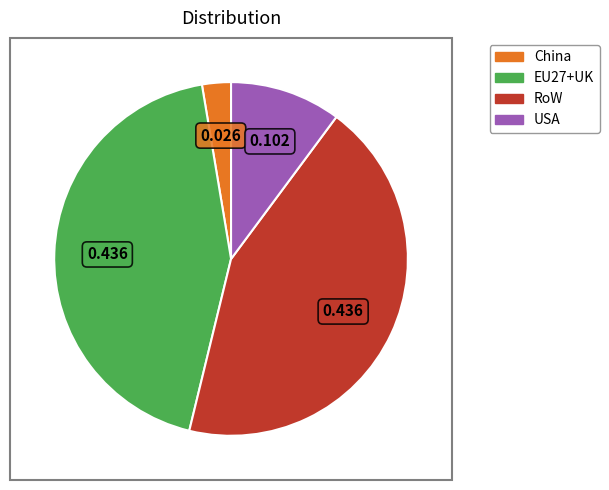

Combined, do EU27+UK and USA account for over 50%?

Yes